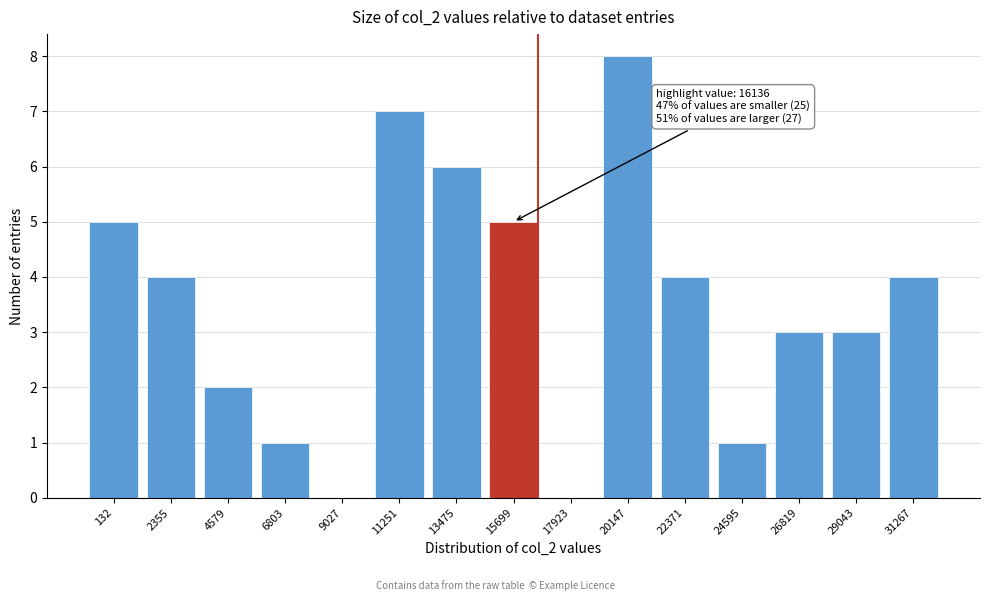

Reading left to right, transcribe all the data shown in this chart.

132=5	2355=4	4579=2	6803=1	9027=0	11251=7	13475=6	15699=5	17923=0	20147=8	22371=4	24595=1	26819=3	29043=3	31267=4